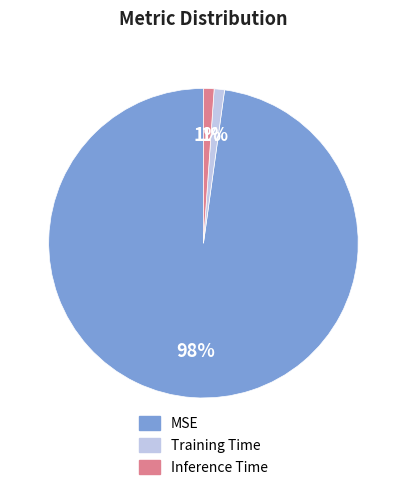

Is the sum of Training Time and Inference Time greater than half?

No